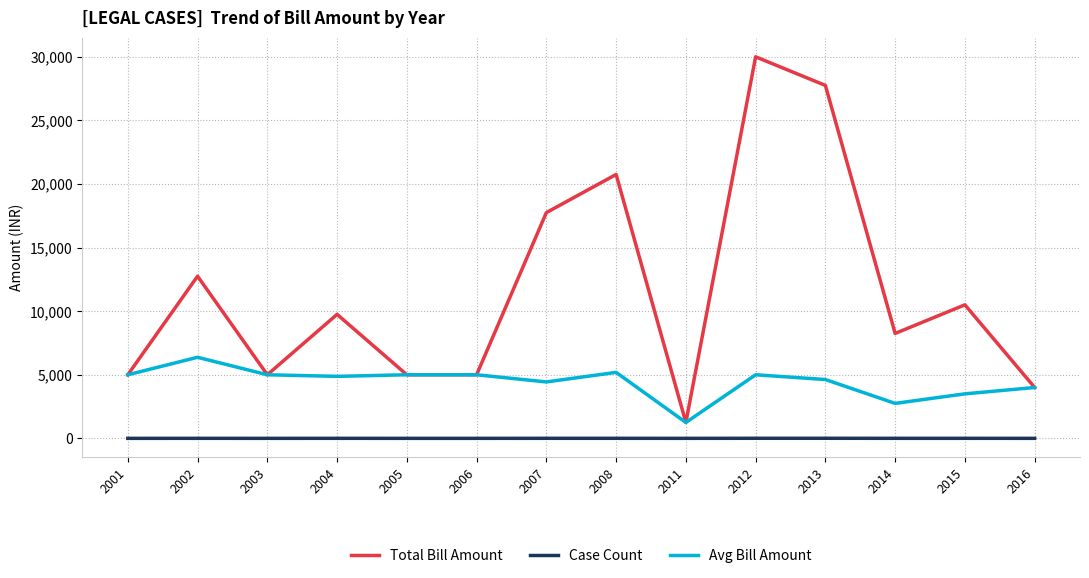

Rank the series by their maximum value, from lowest to highest.

Case Count, Avg Bill Amount, Total Bill Amount